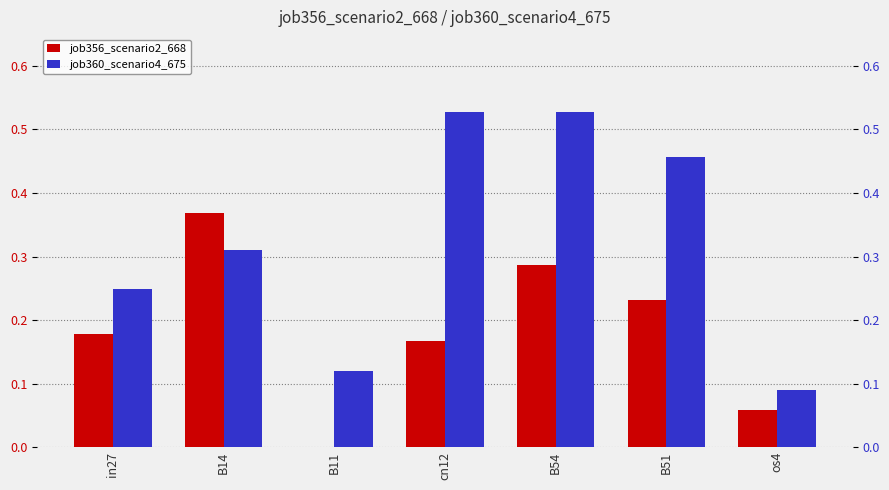

Rank the series by their average value, from lowest to highest.

job356_scenario2_668, job360_scenario4_675